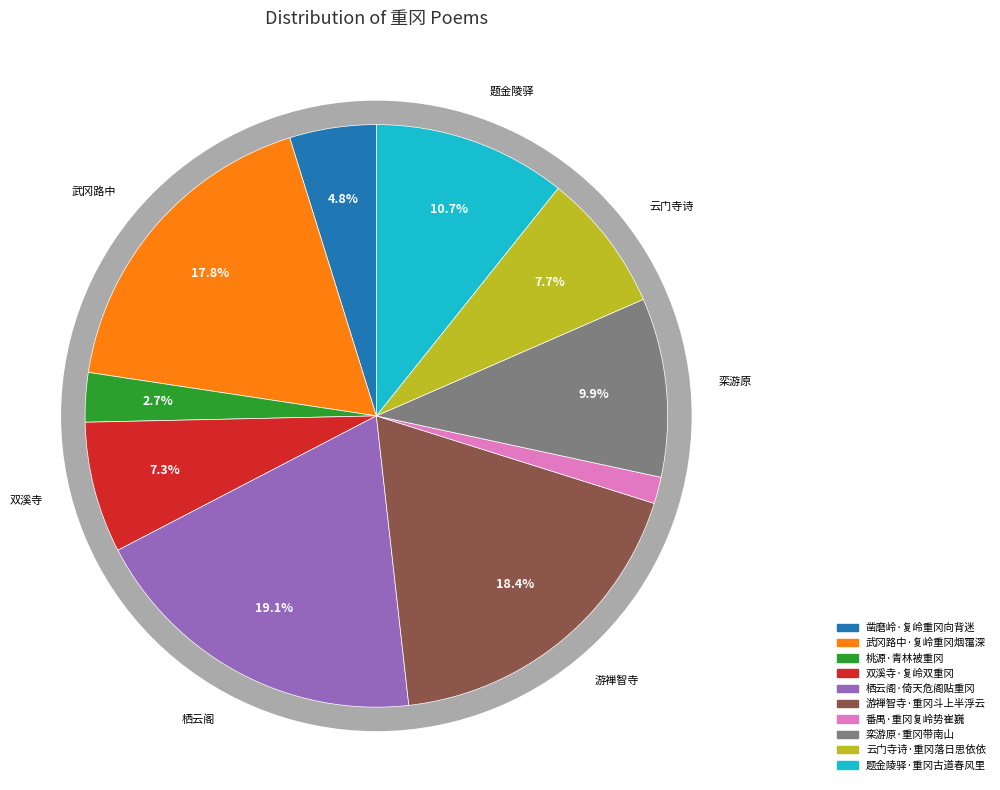

Does 栖云阁·倚天危阁贴重冈 account for over 50% of the chart?

No